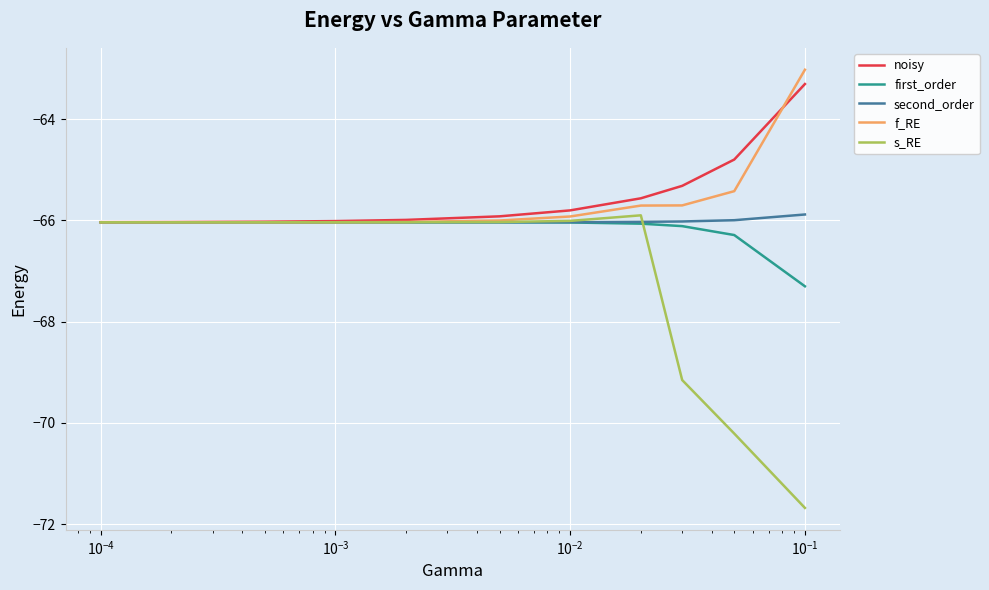

Which series ends up on top after the final intersection of f_RE and noisy?

f_RE